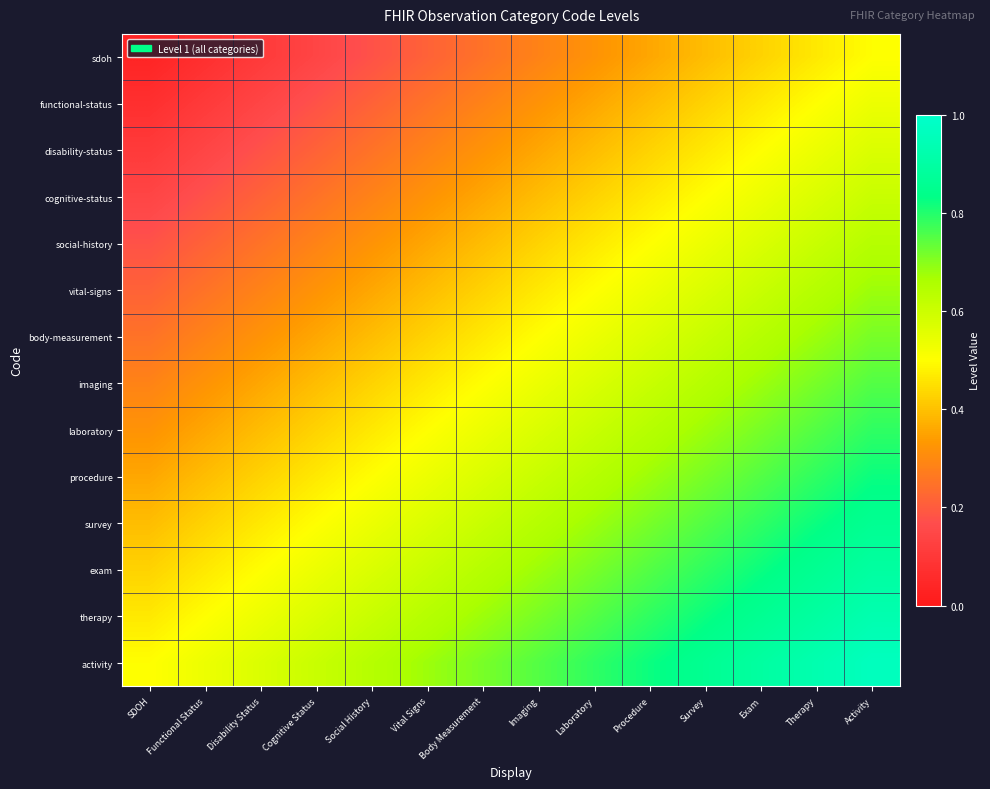

How many series are shown in this chart?

14